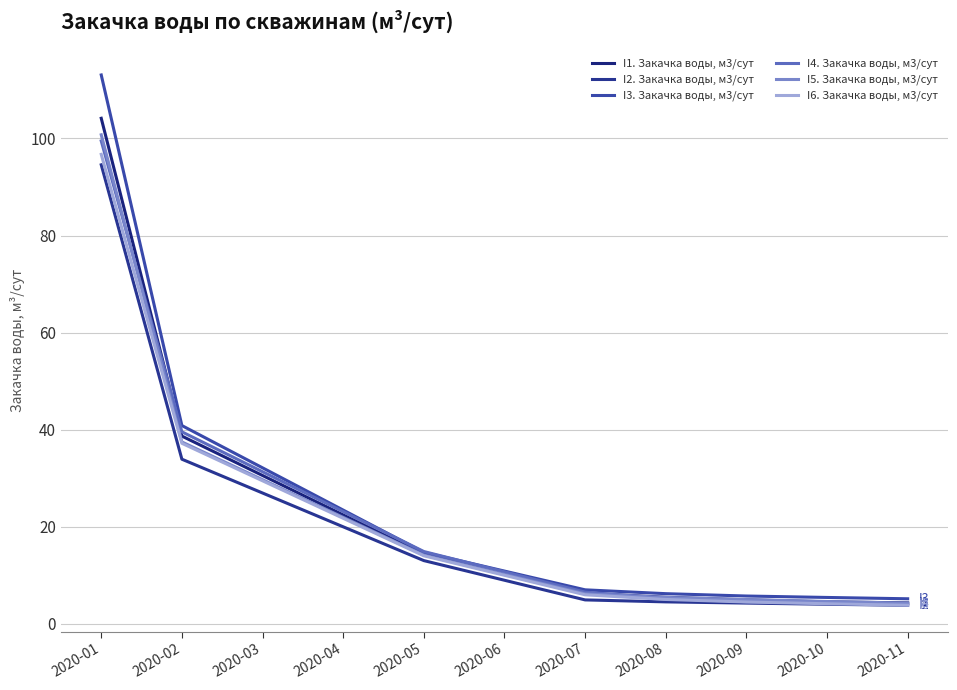

How many lines are shown in the chart?

6